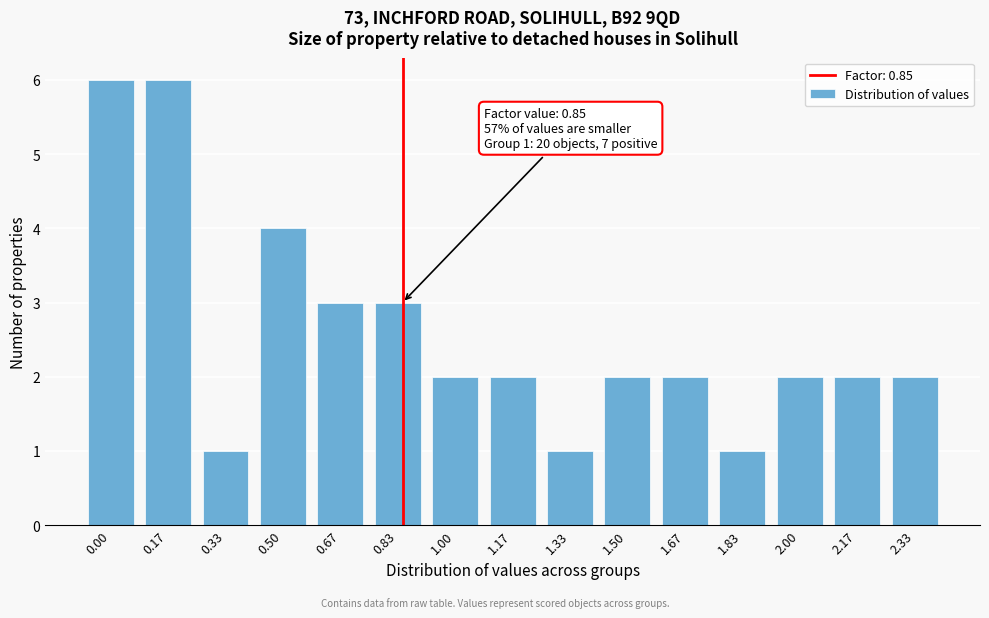

Reading left to right, list all the values displayed in this chart.

6	6	1	4	3	3	2	2	1	2	2	1	2	2	2